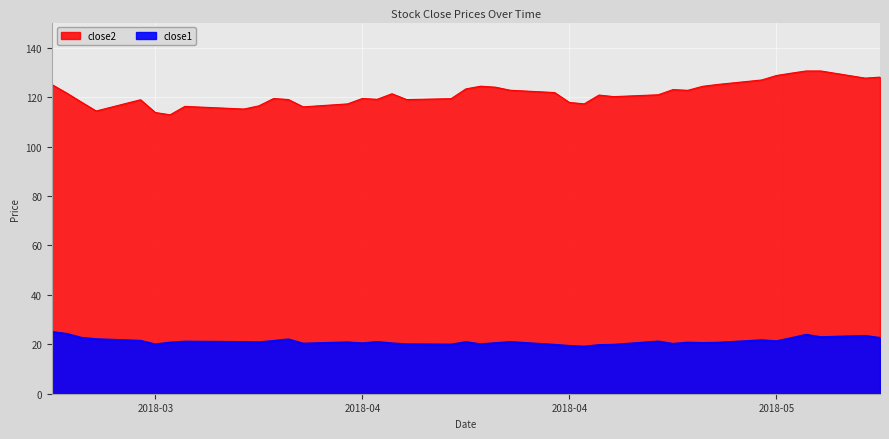

Does the chart display data point markers on the line(s)?

No